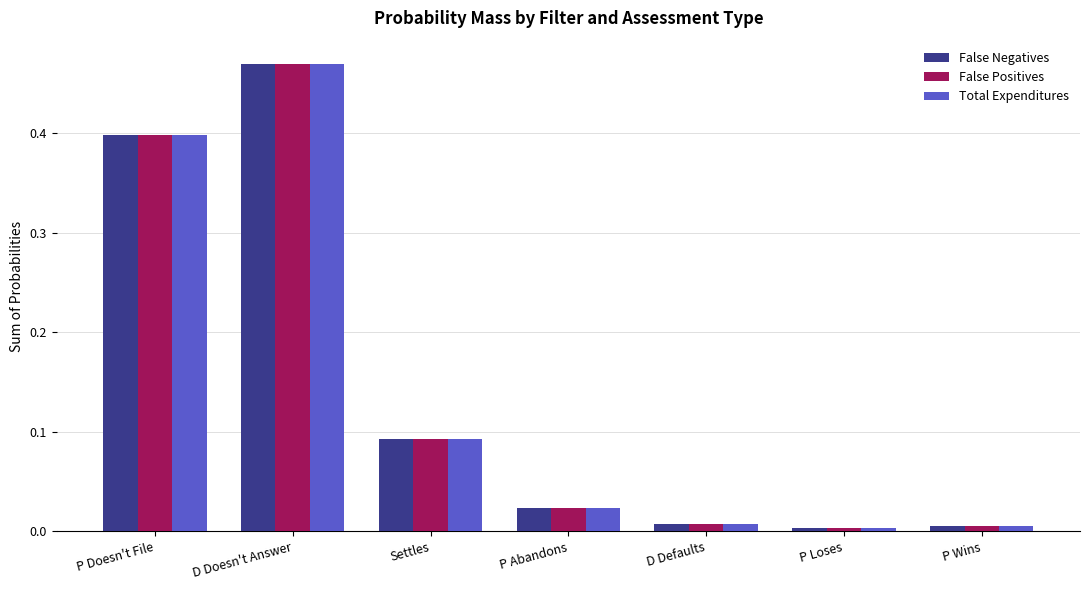

The value of False Negatives at P Abandons is 0.0. True or false?

True